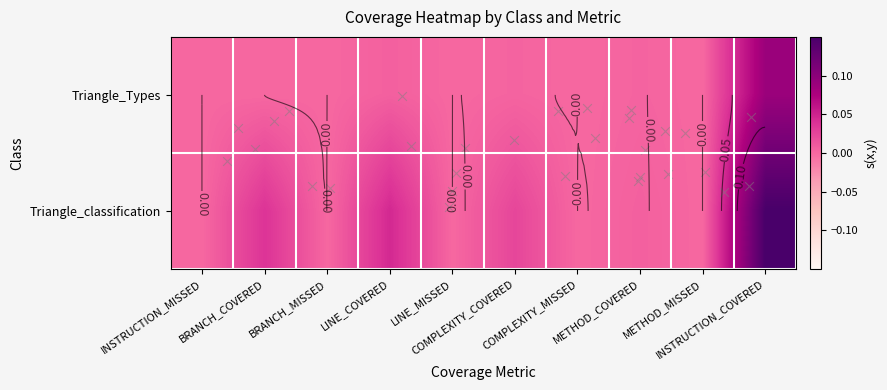

Count the number of data series in this chart.

2